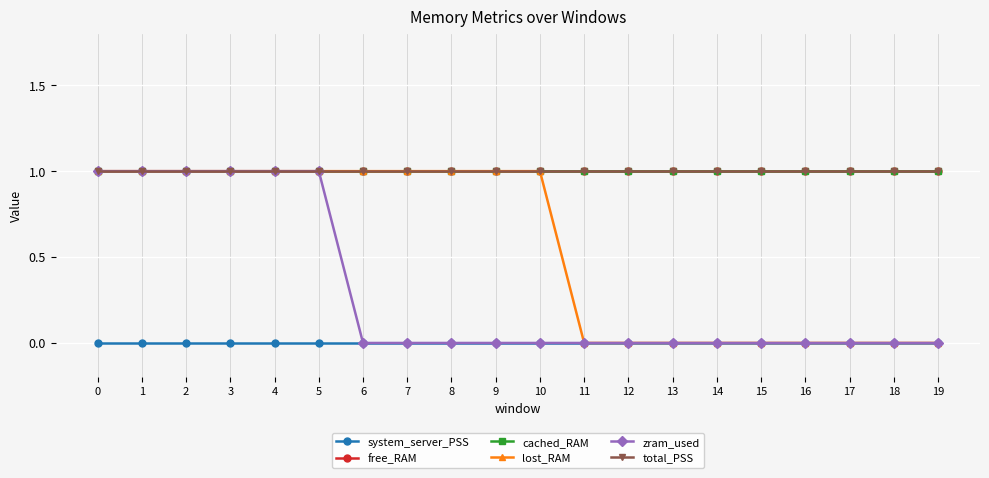

Reading right to left, list all the values displayed in this chart.

system_server_PSS: 0	0	0	0	0	0	0	0	0	0	0	0	0	0	0	0	0	0	0	0
free_RAM: 1	1	1	1	1	1	1	1	1	1	1	1	1	1	1	1	1	1	1	1
cached_RAM: 1	1	1	1	1	1	1	1	1	1	1	1	1	1	1	1	1	1	1	1
lost_RAM: 0	0	0	0	0	0	0	0	0	1	1	1	1	1	1	1	1	1	1	1
zram_used: 0	0	0	0	0	0	0	0	0	0	0	0	0	0	1	1	1	1	1	1
total_PSS: 1	1	1	1	1	1	1	1	1	1	1	1	1	1	1	1	1	1	1	1